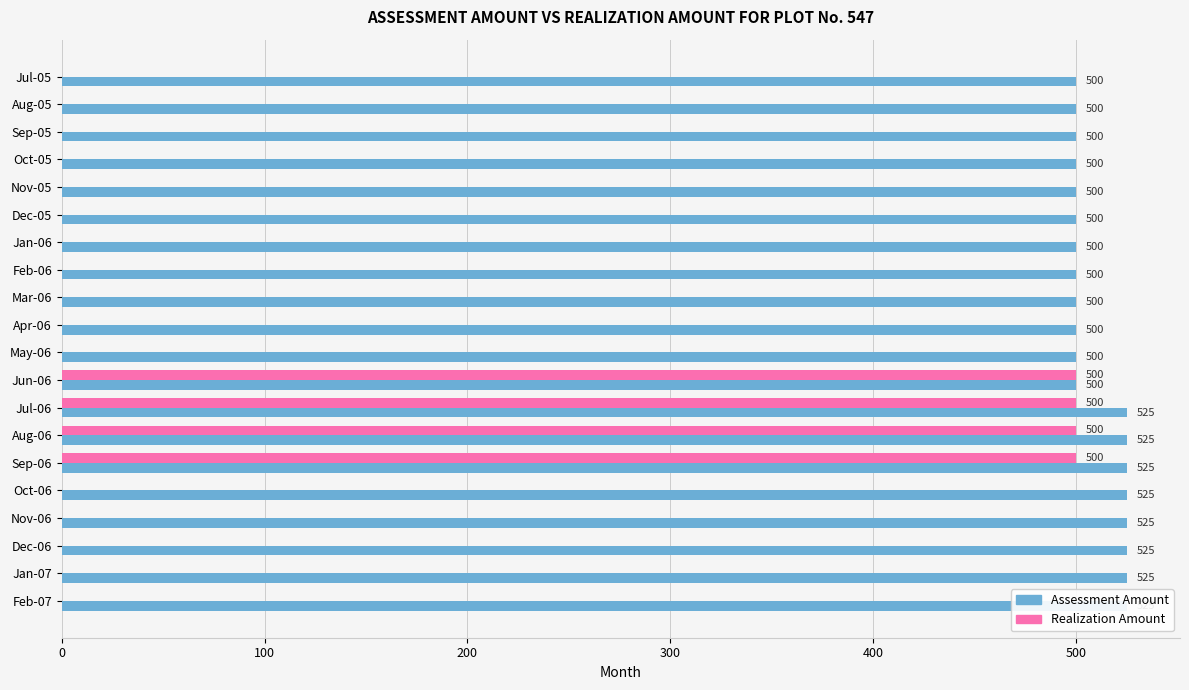

Count the number of categories in the chart.

20